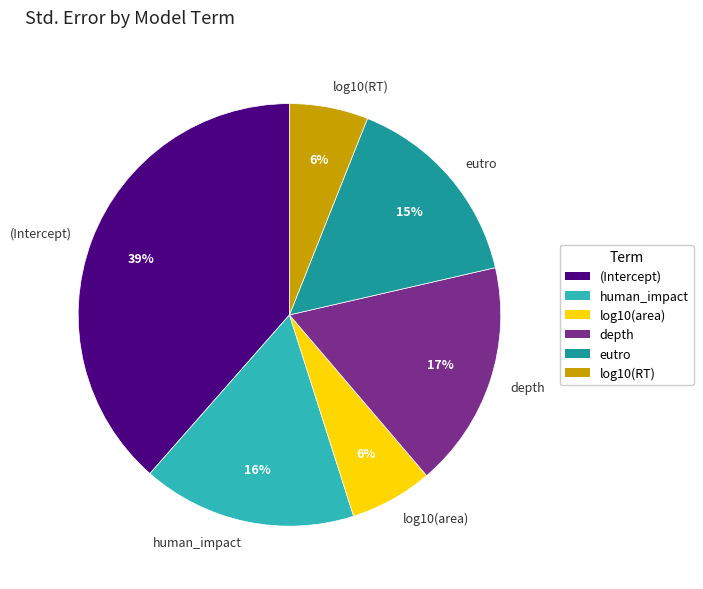

What is the largest slice in the pie chart?

(Intercept)